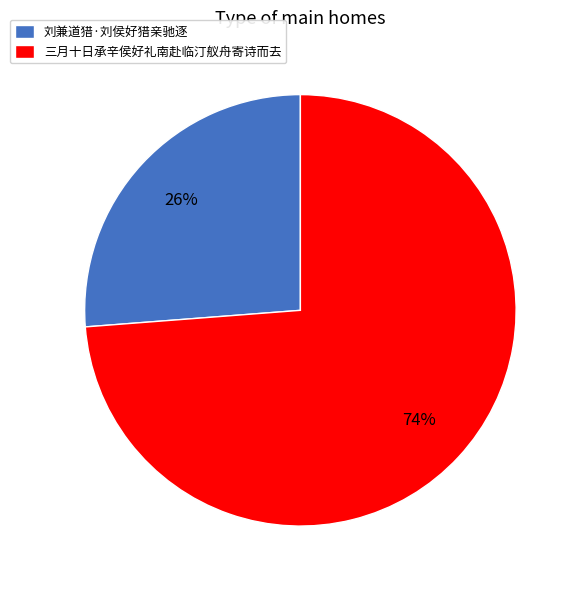

To the nearest percent, what is the average slice percentage?

50%